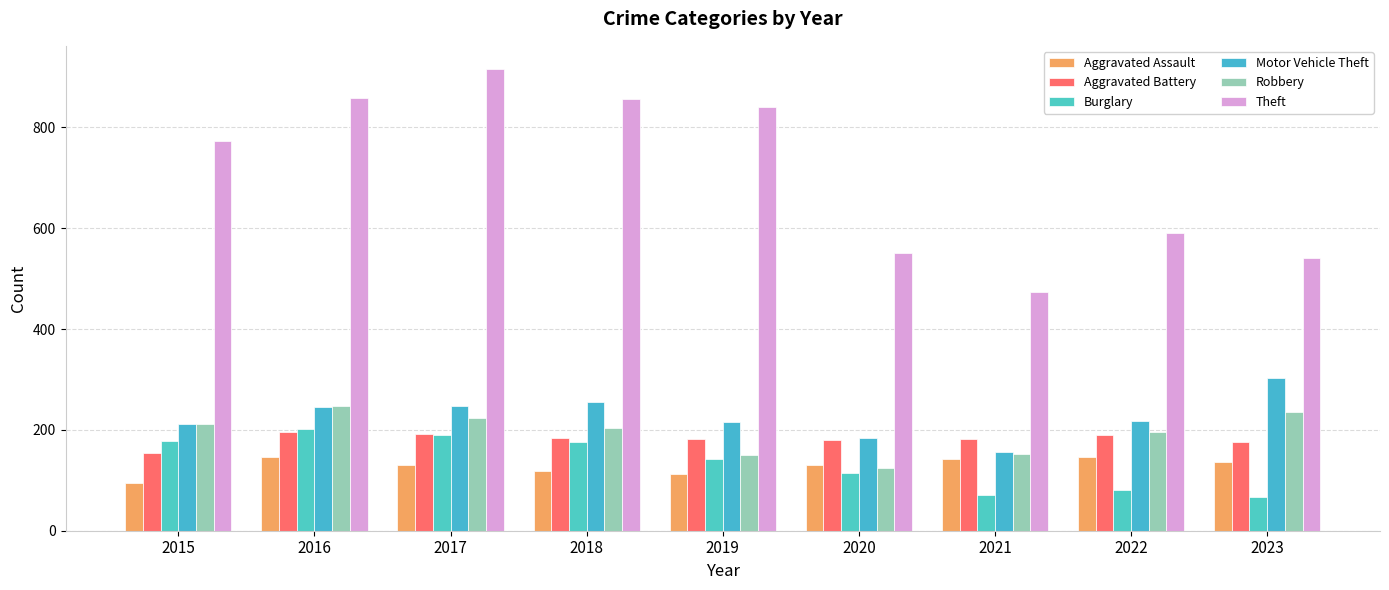

Count the number of categories in the chart.

9